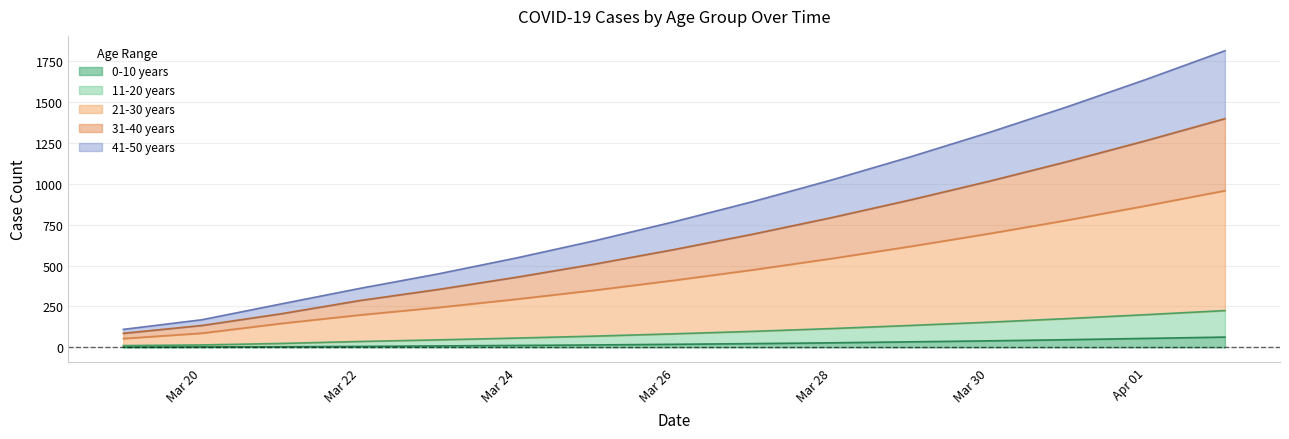

Where is 21-30 years nearest to the value 506?

2020-03-27